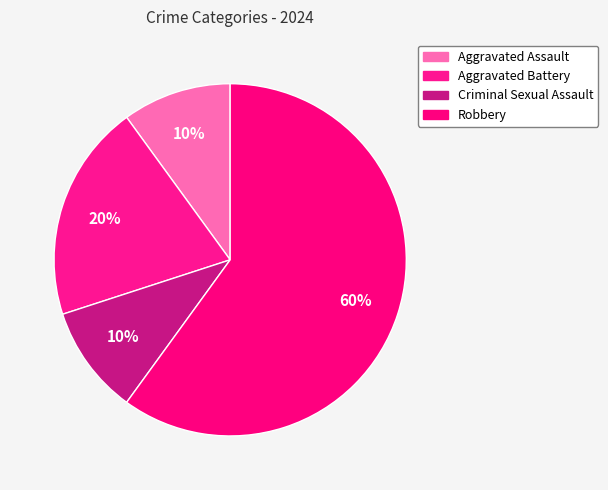

How many segments does this pie chart have?

4